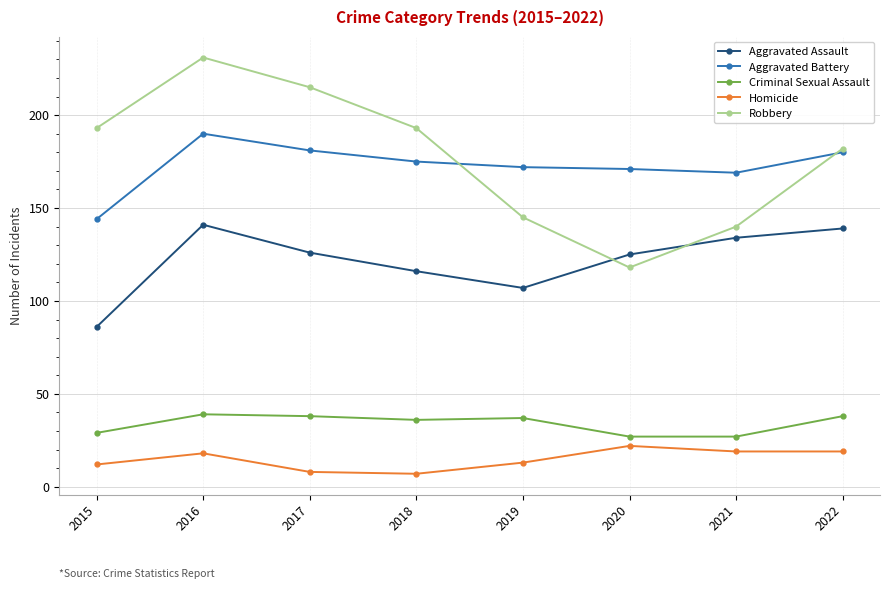

What is the spread (max minus min) of values at 2022?

163